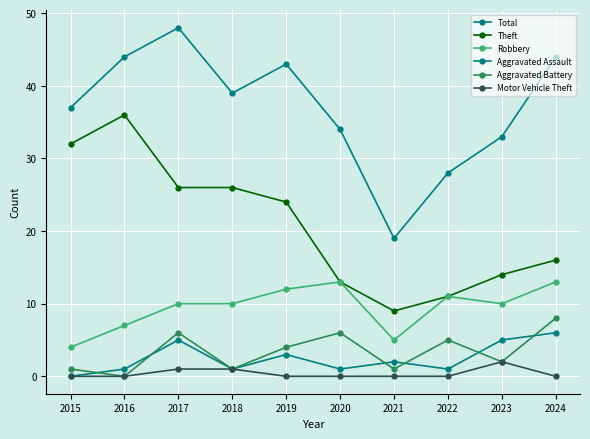

How many data points in Theft are less than 24?

5